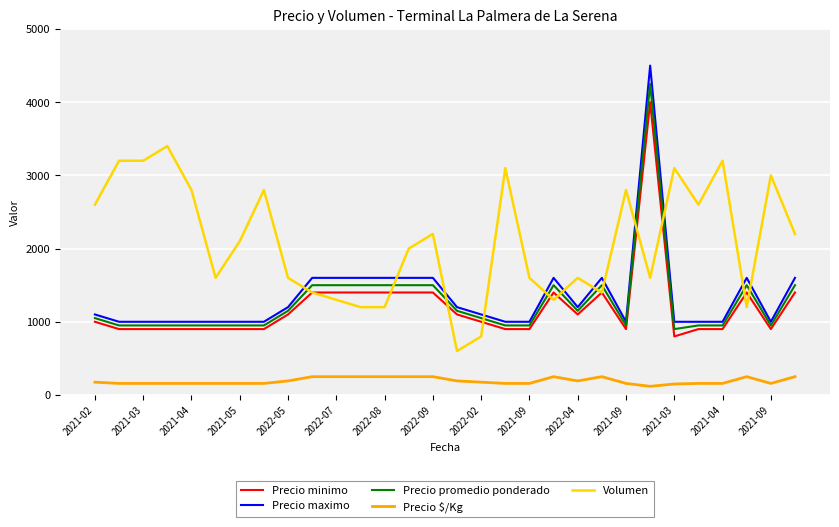

At how many categories does at least one series exceed 3554?

1